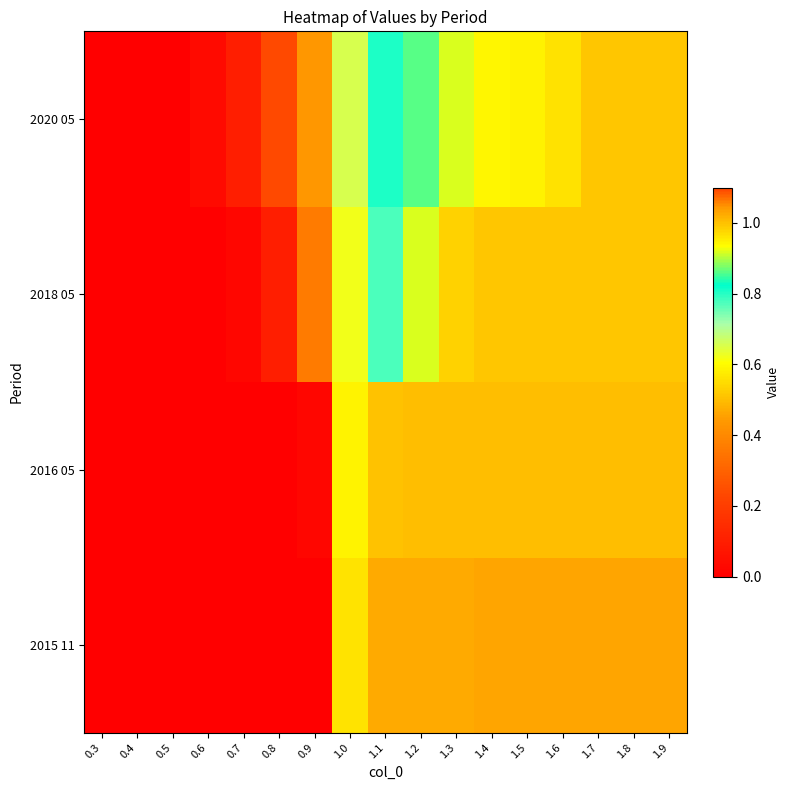

At which category is the sum across all series the highest?

1.9